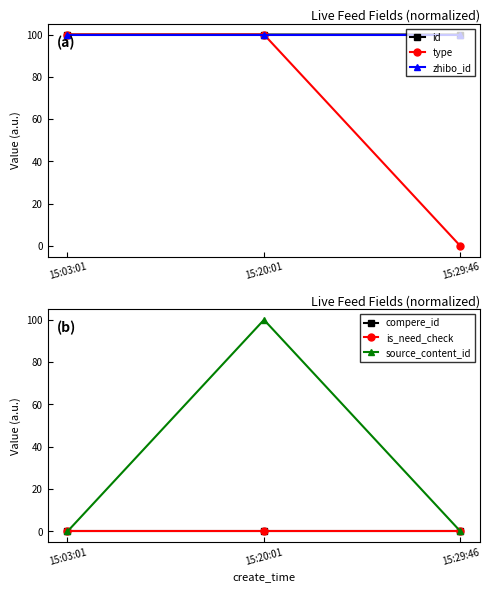

What position from the left is 15:03:01?

1